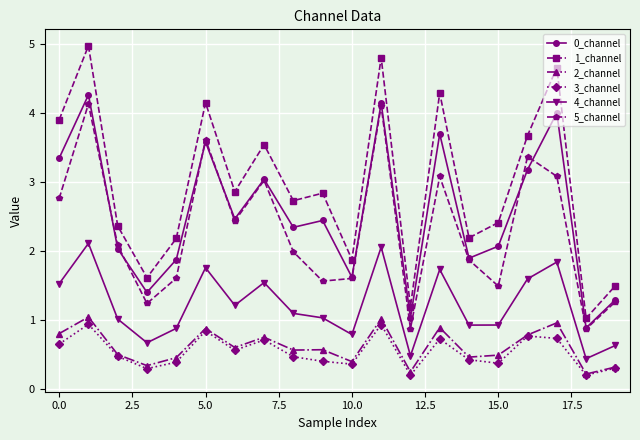

What is the value of the 5_channel point at the 19th from the left?

0.9